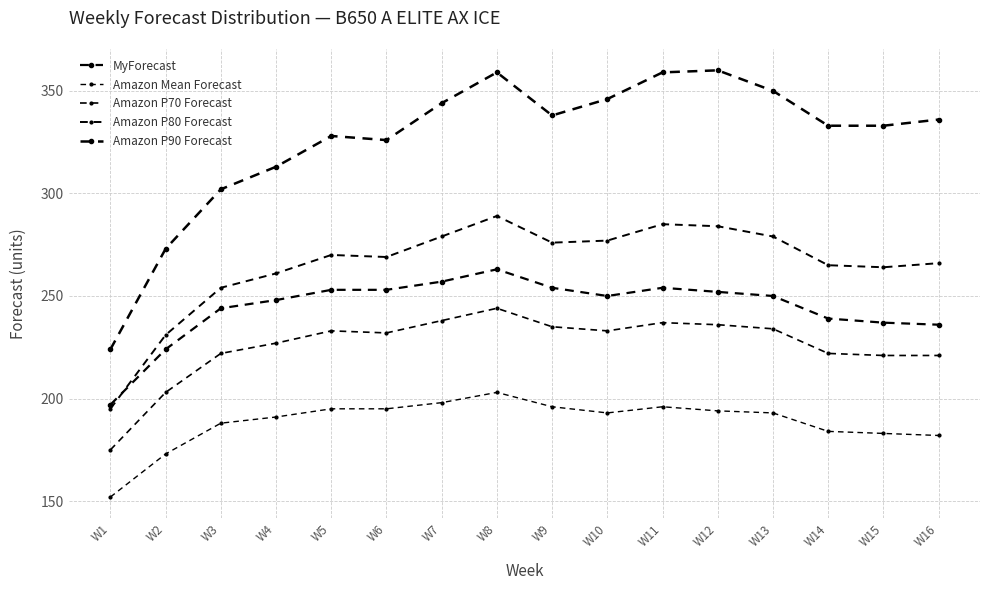

At which category is the sum across all series the highest?

W8